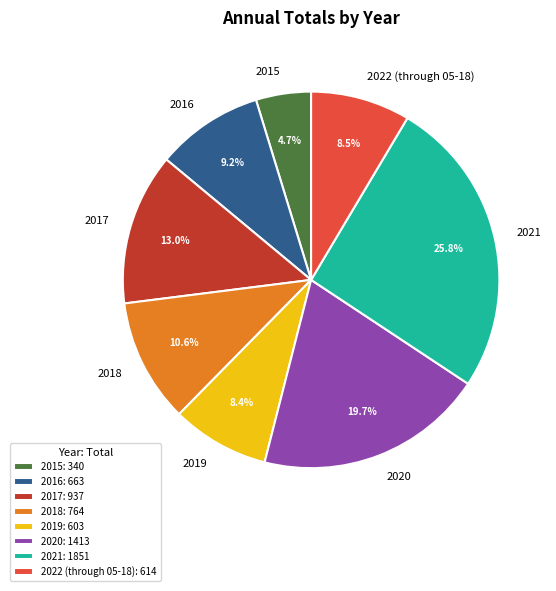

What is the ratio of the value at 2022 (through 05-18) to the value at 2018?

0.8